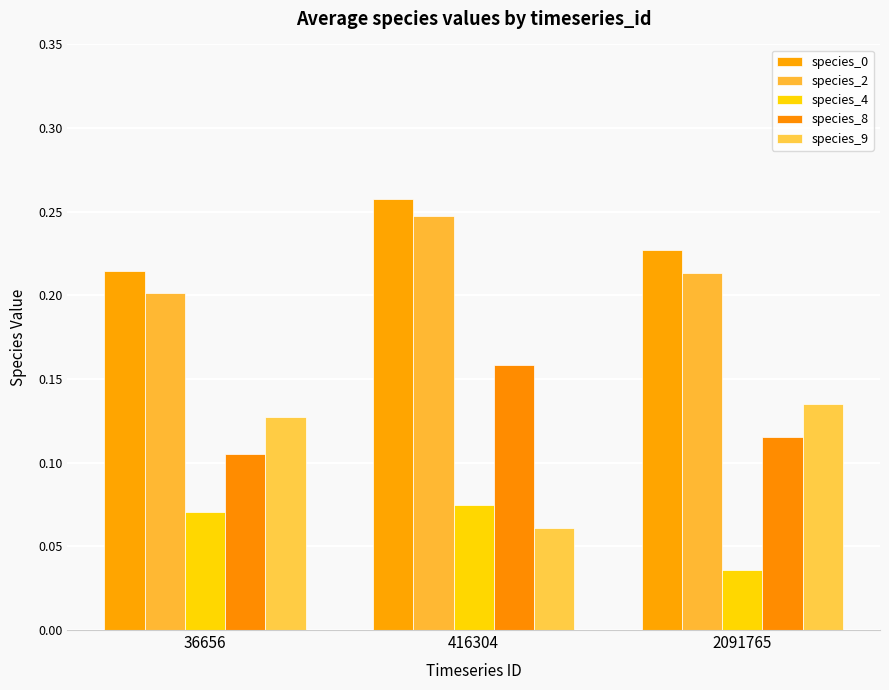

The species_9 series shows 0.1 at 2091765. True or false?

True